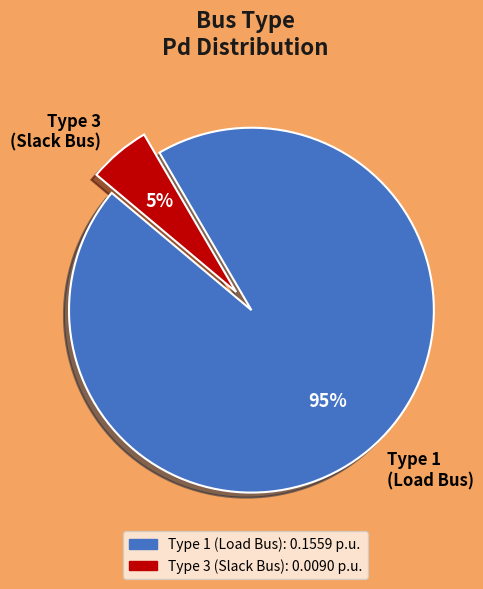

Is Type 1 (Load Bus) the majority of the pie?

Yes